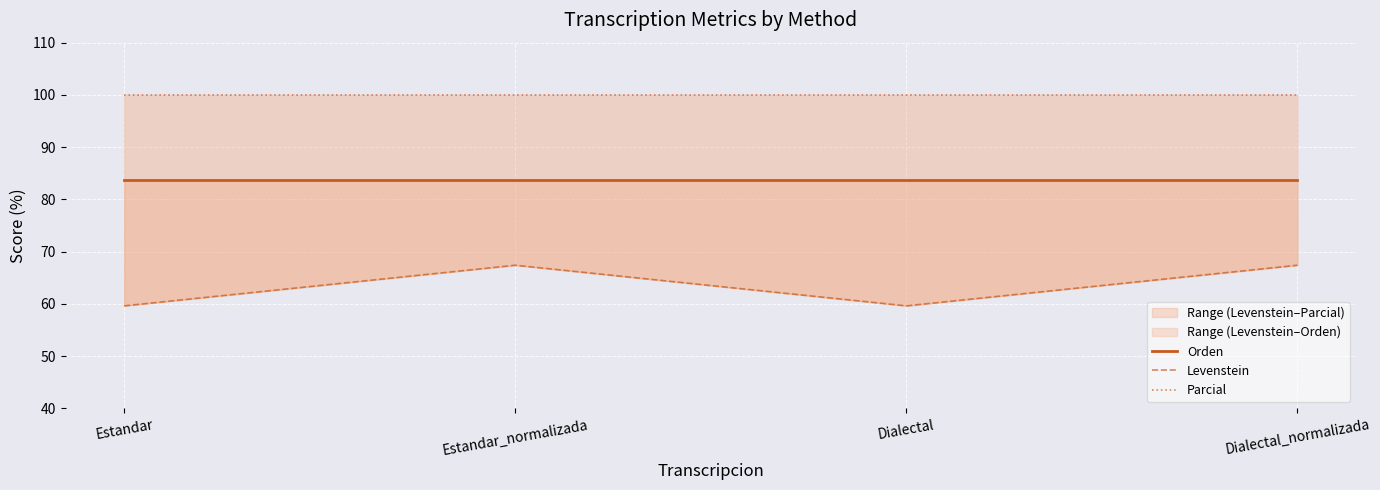

True or false: Levenstein and Orden cross at least once.

False